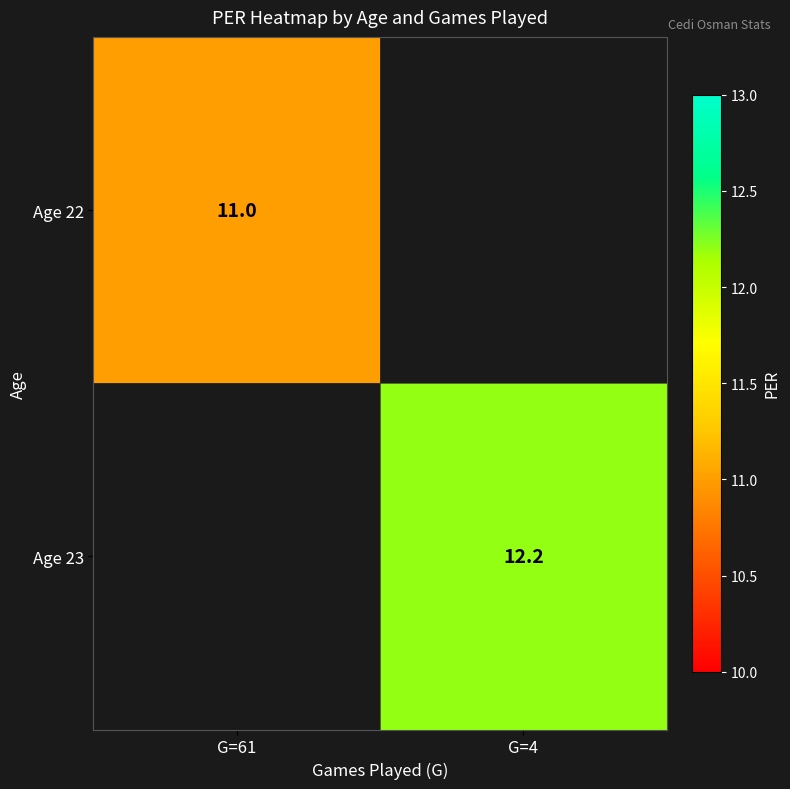

Which label corresponds to the smallest value in the chart?

G=61